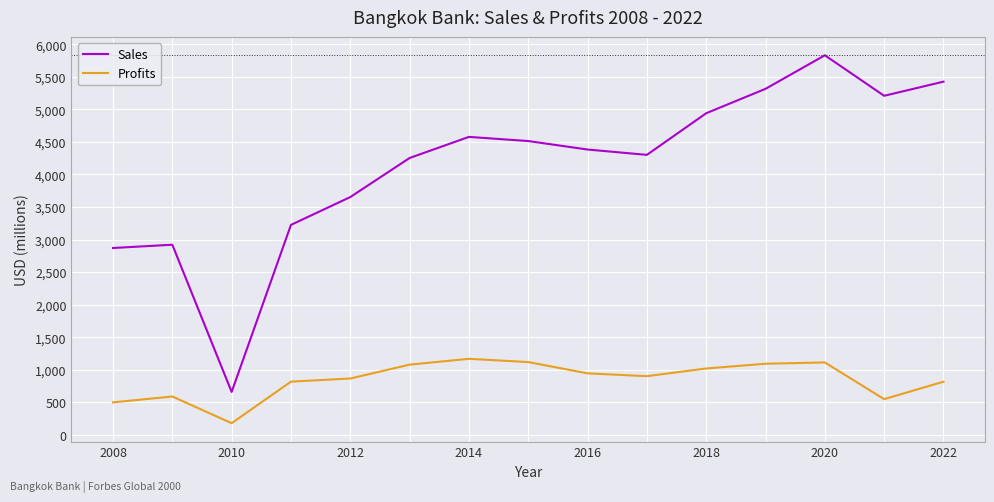

At how many categories does at least one series exceed 4964?

4